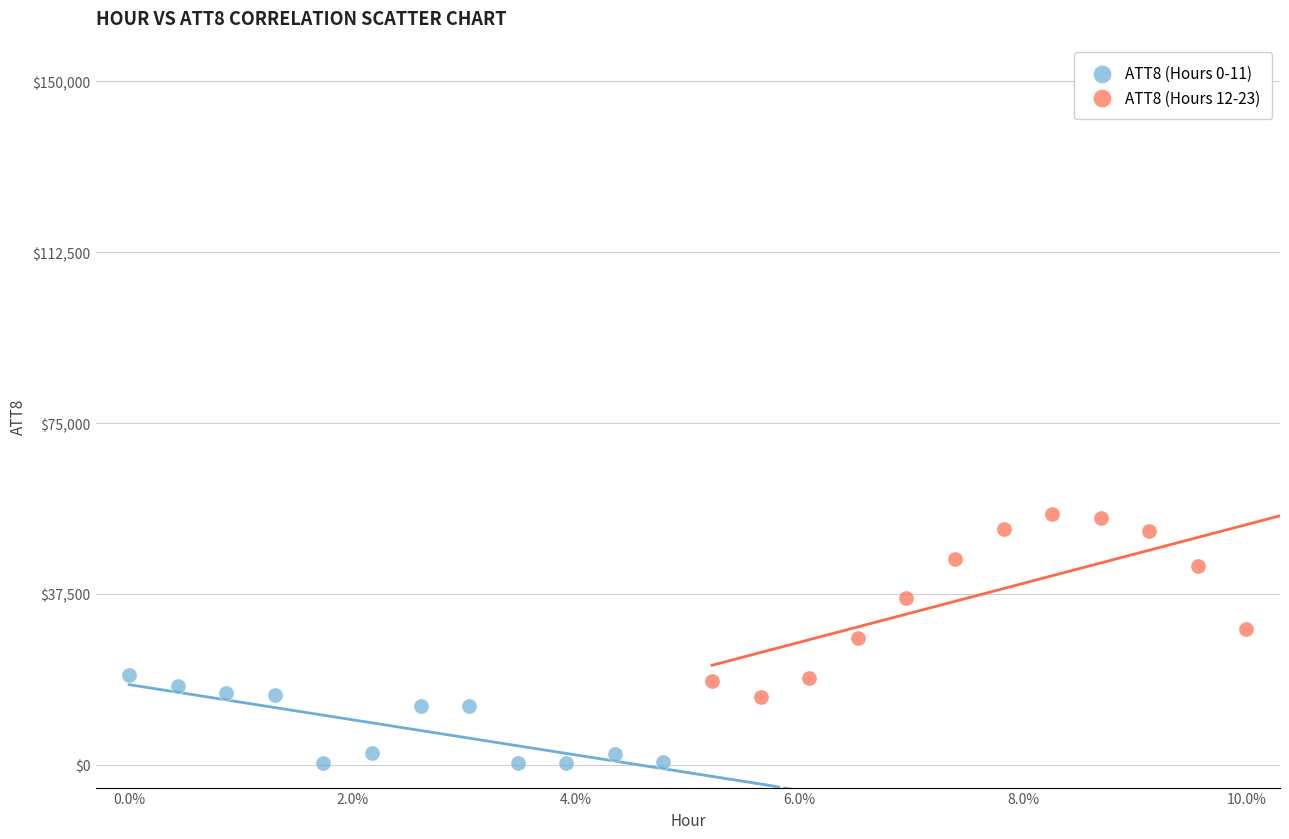

Which series has the largest Y range (max minus min)?

ATT8 (Hours 12-23)